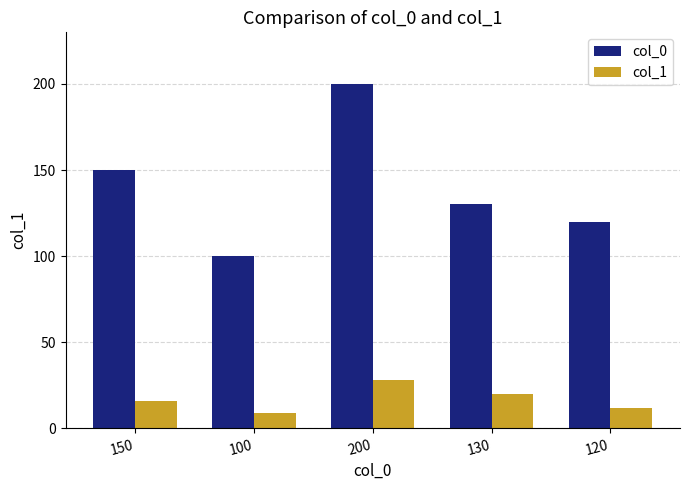

Which series has the largest total across all categories?

col_0